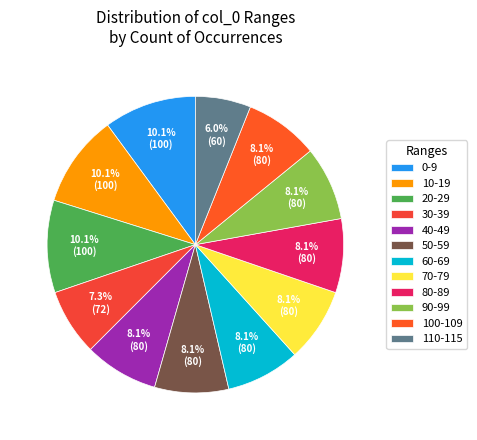

What percentage is the 100-109 slice, to the nearest percent?

8%